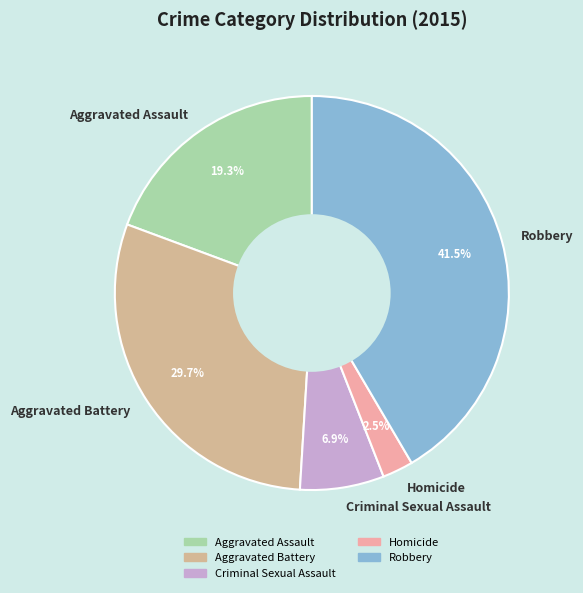

Approximately how many times larger is the value at Aggravated Battery compared to Robbery?

0.7